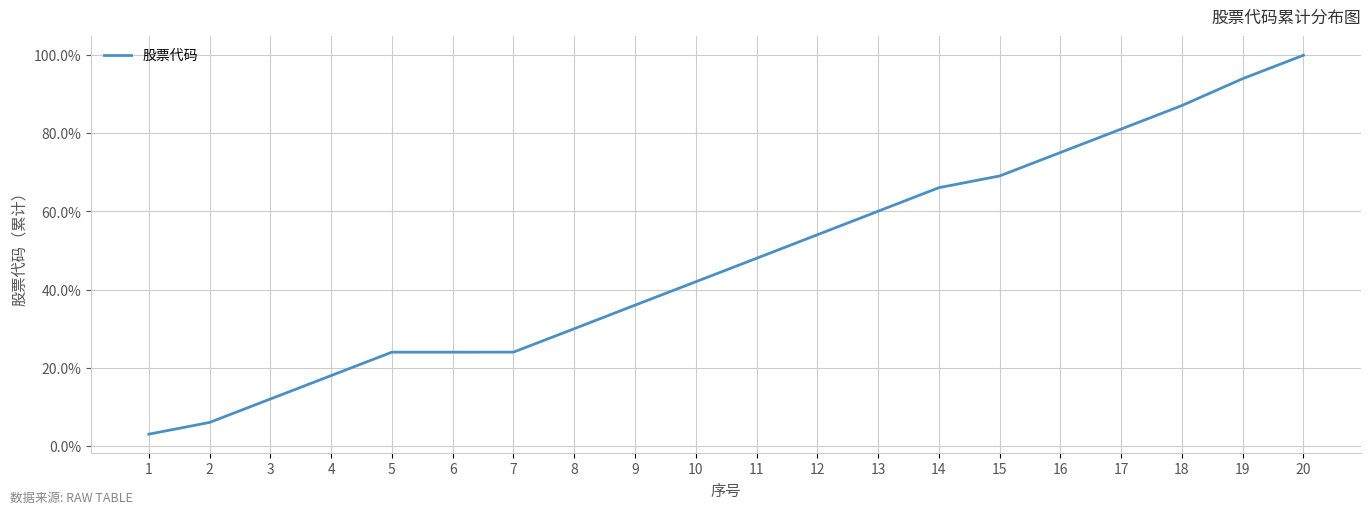

Which has a higher value, 2 or 1?

2